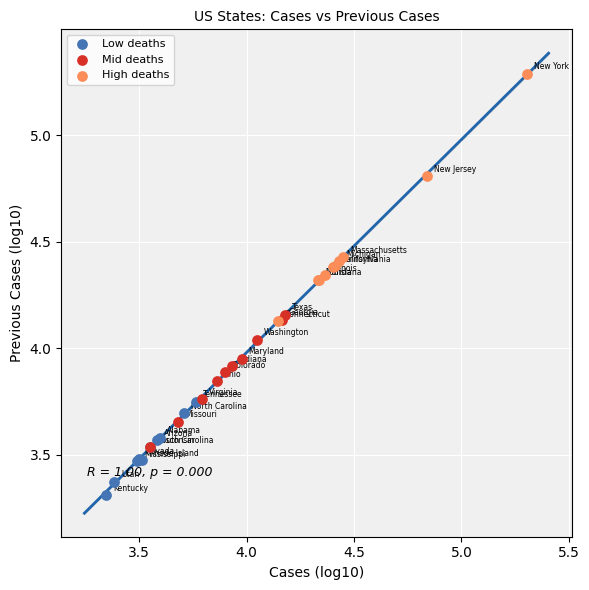

What are all the series names shown in the legend?

Low deaths, Mid deaths, High deaths